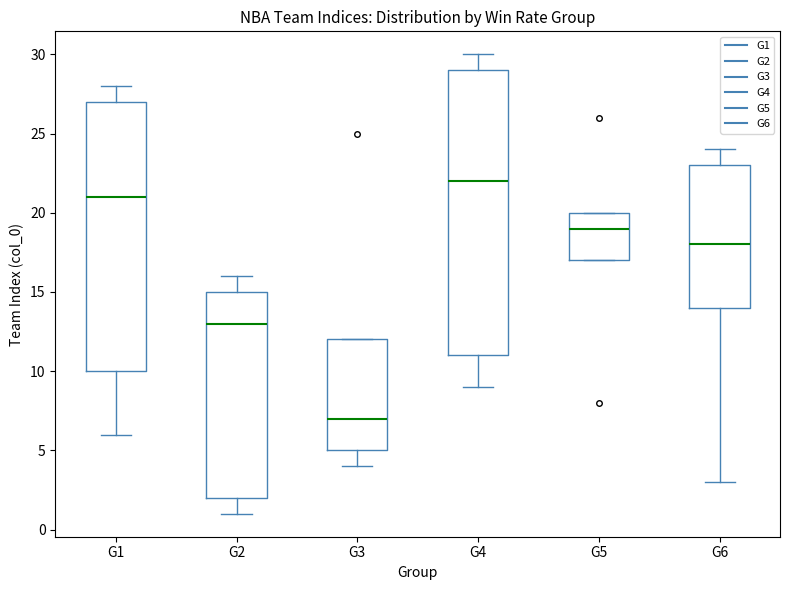

Comparing the boxes themselves (not the whiskers), which one is the tallest?

G4